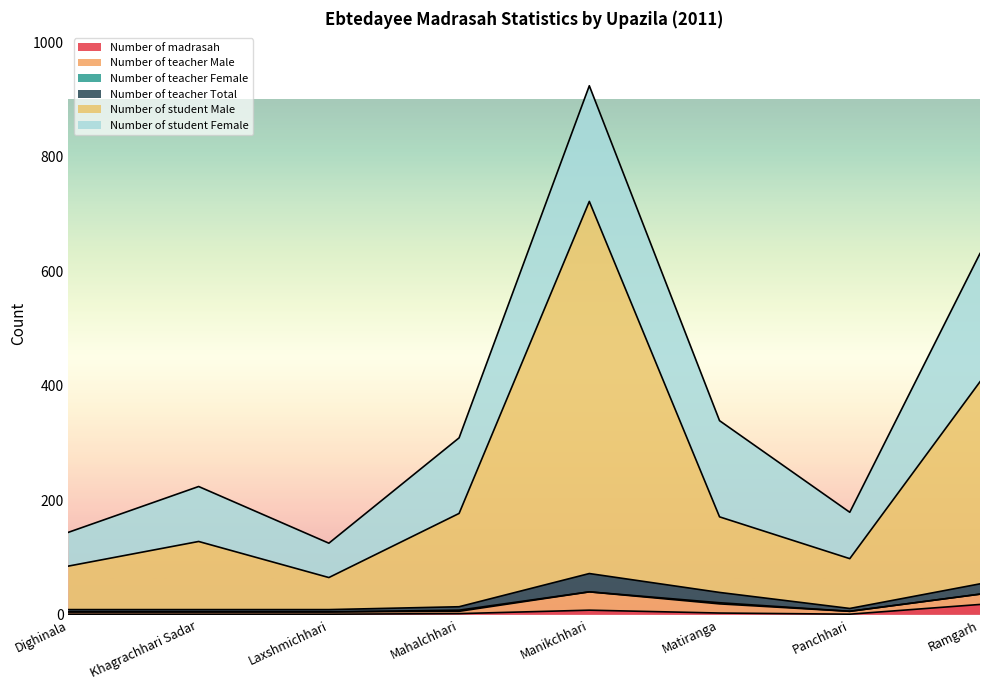

The Number of student Male series shows 1071 at Manikchhari. True or false?

False